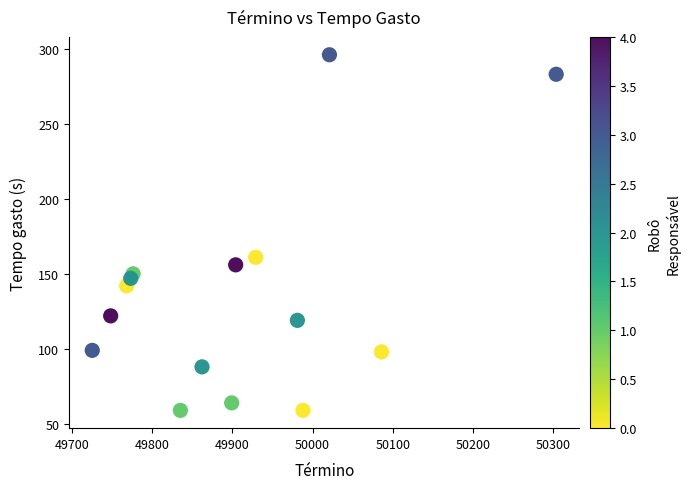

What Y value in the scatter plot is closest to 177?

161